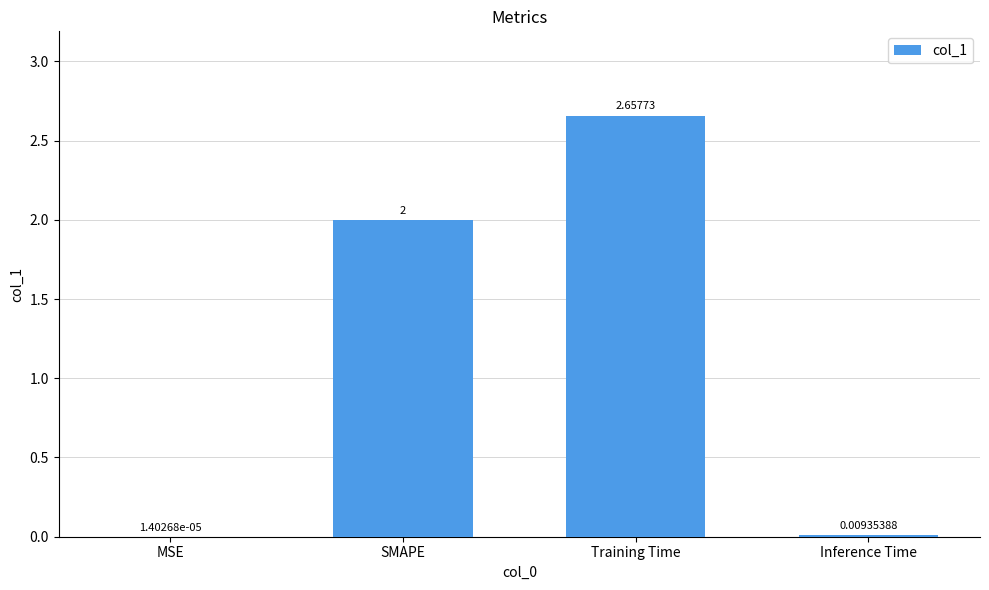

What is the average value?

1.2